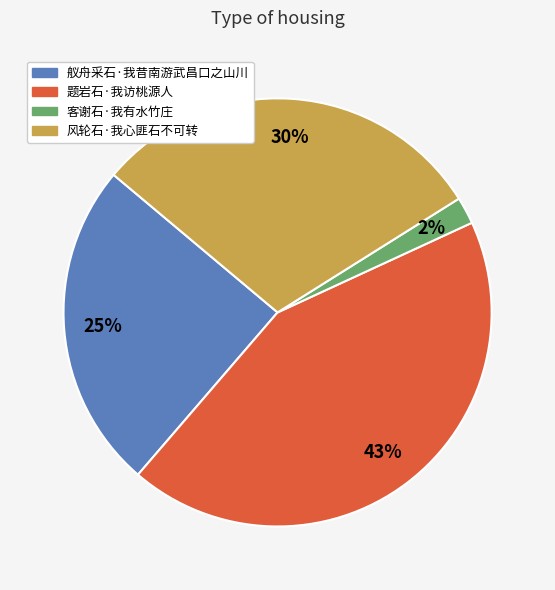

Do 题岩石·我访桃源人 and 客谢石·我有水竹庄 together represent more than half of the pie?

No